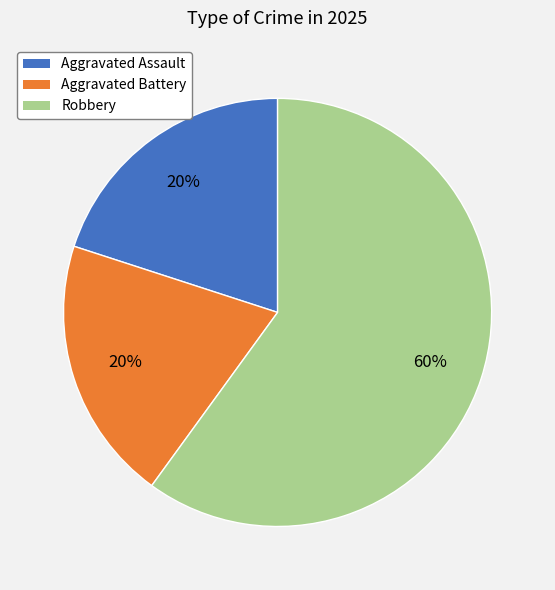

Is the sum of Aggravated Battery and Aggravated Assault greater than half?

No